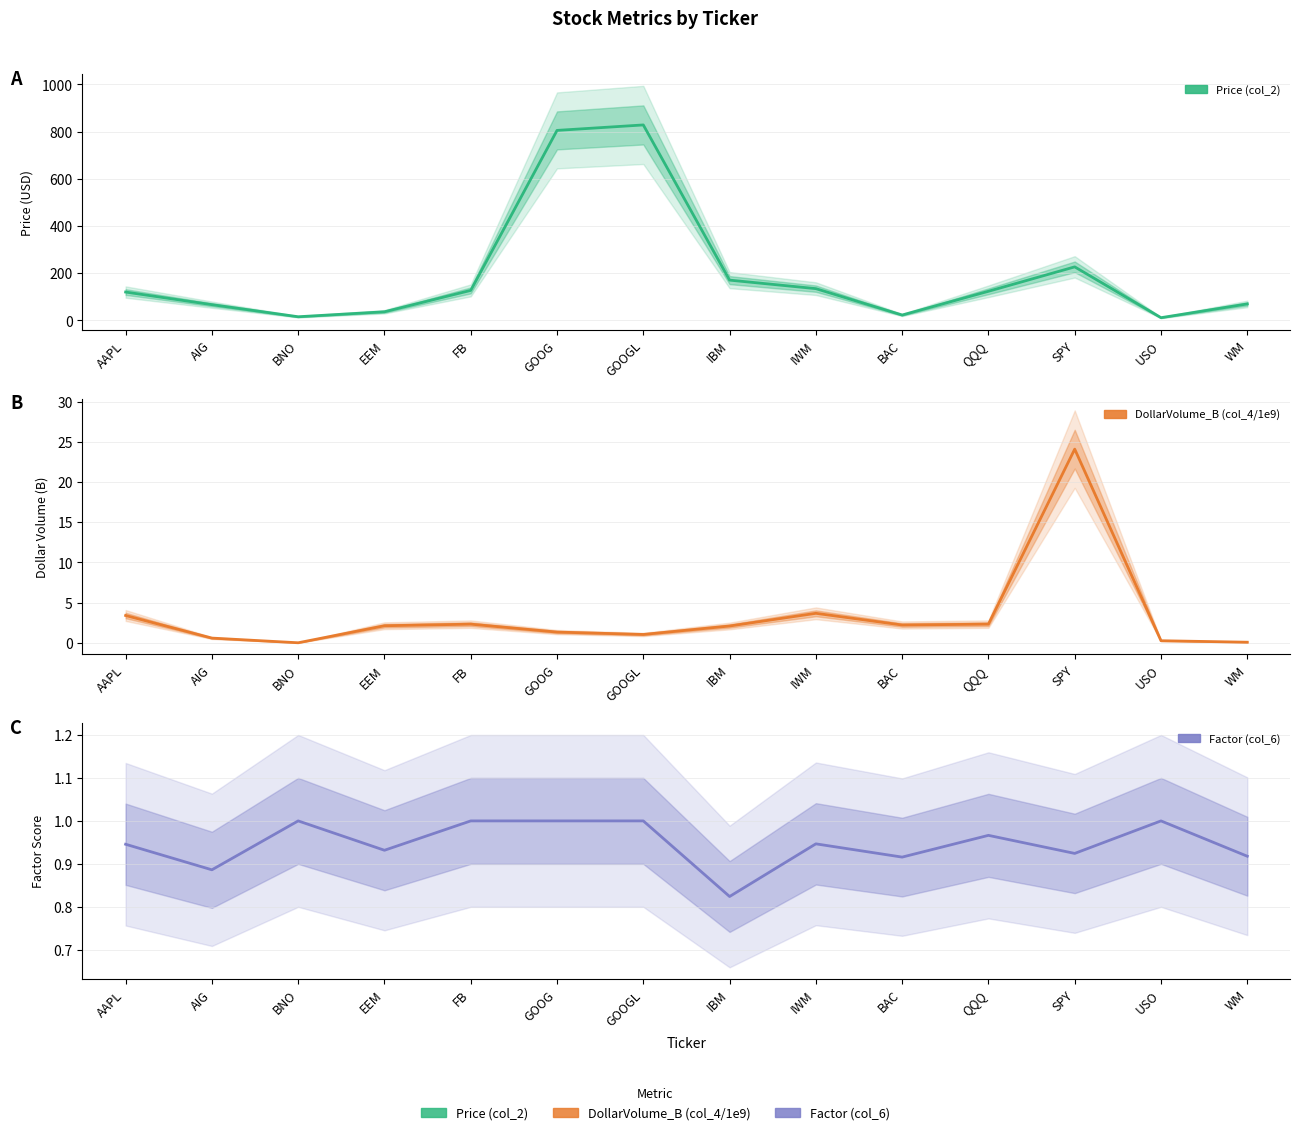

True or false: Factor (col_6) and Price (col_2) cross at least once.

False